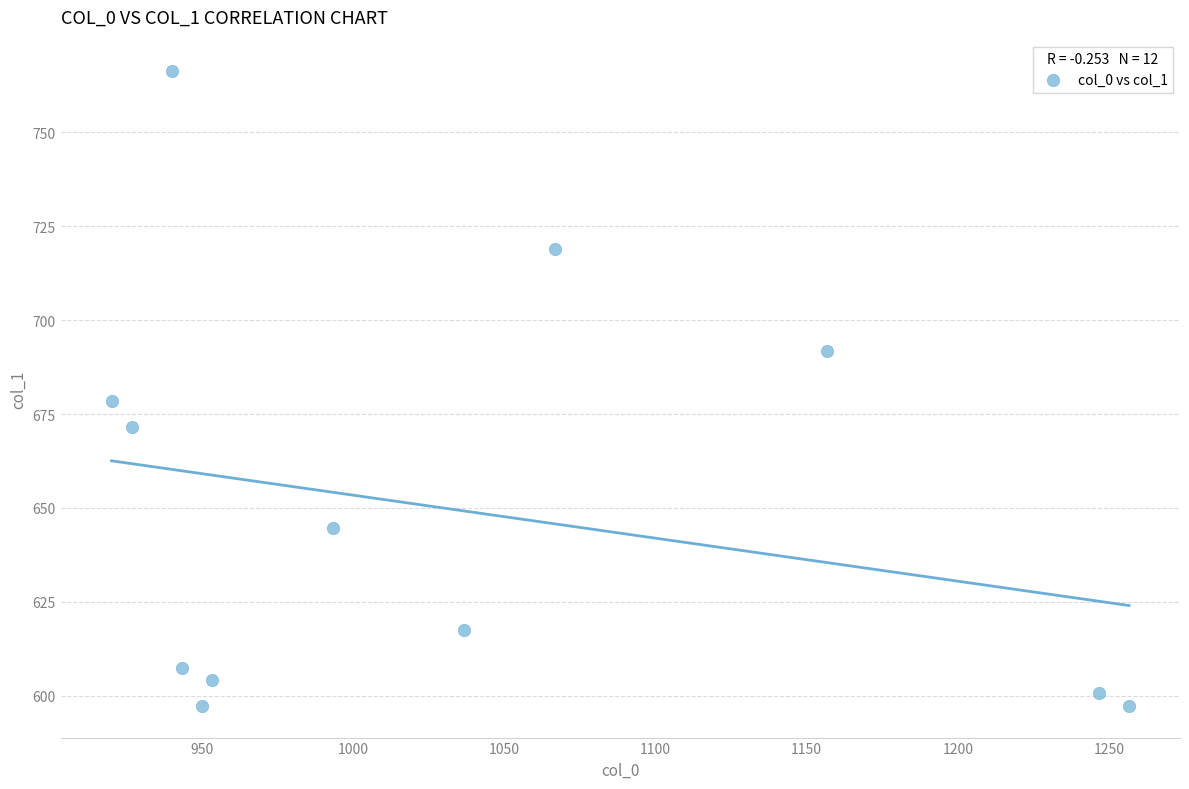

What is the range of X values (max minus min)?

336.7